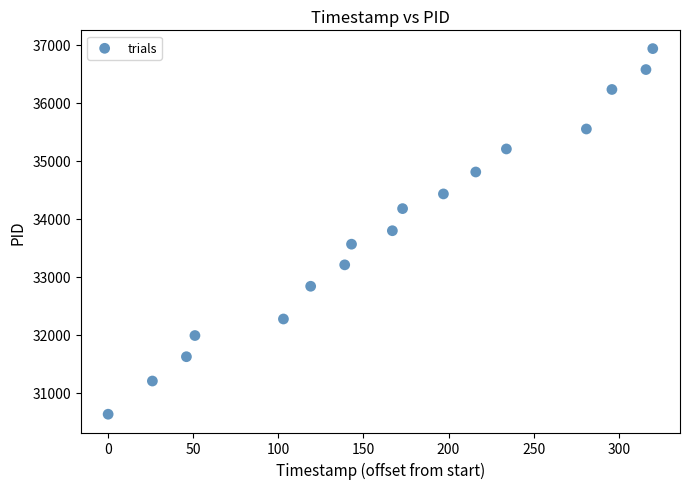

What is the range of X values (max minus min)?

320